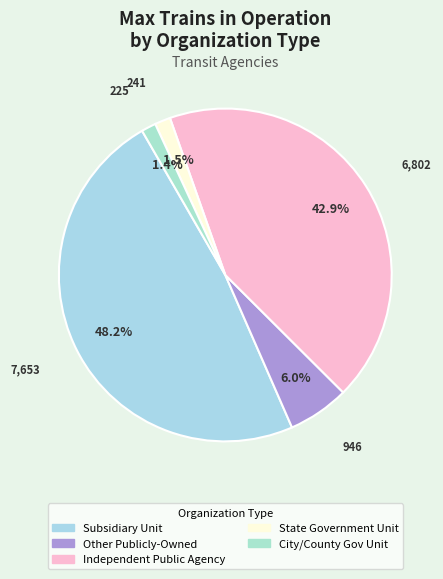

How many segments does this pie chart have?

5